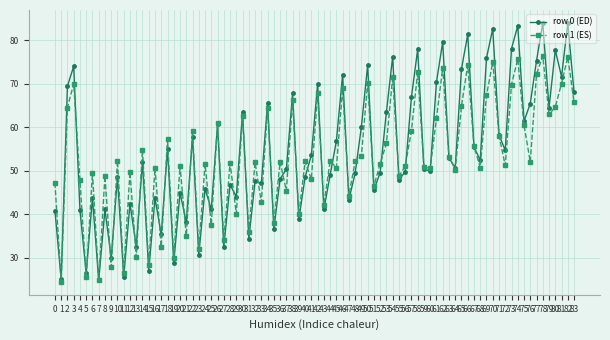

What are all the series names shown in the legend?

row 0 (ED), row 1 (ES)